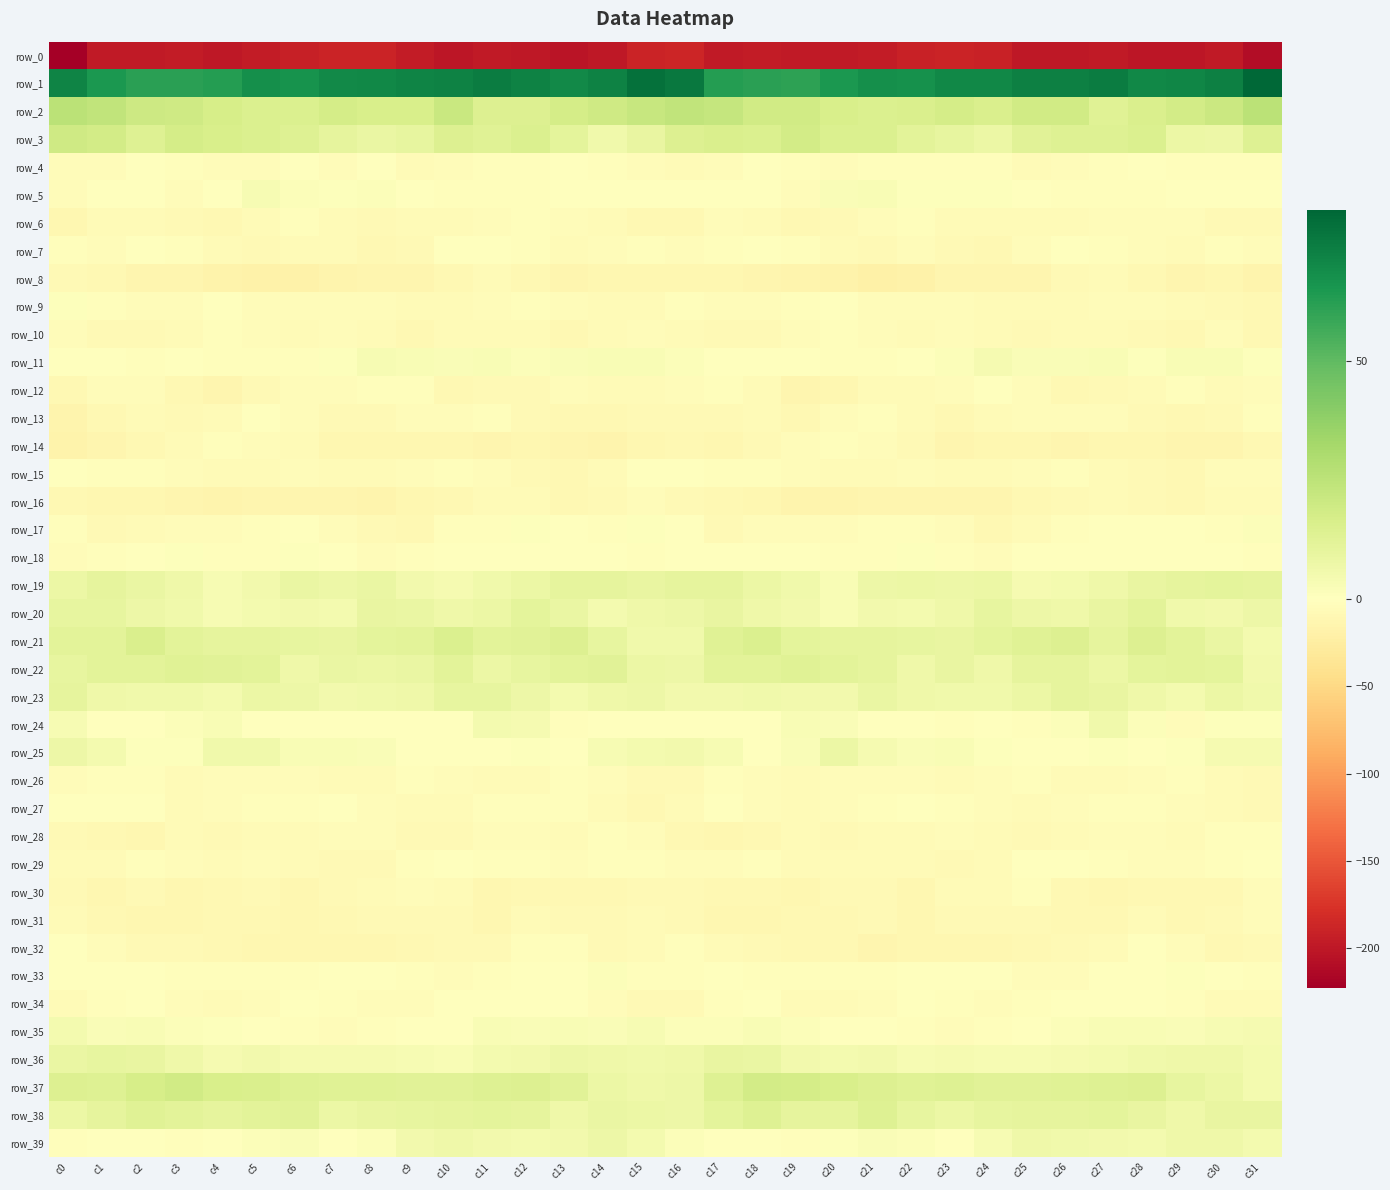

Which label corresponds to the largest value in the chart?

c31